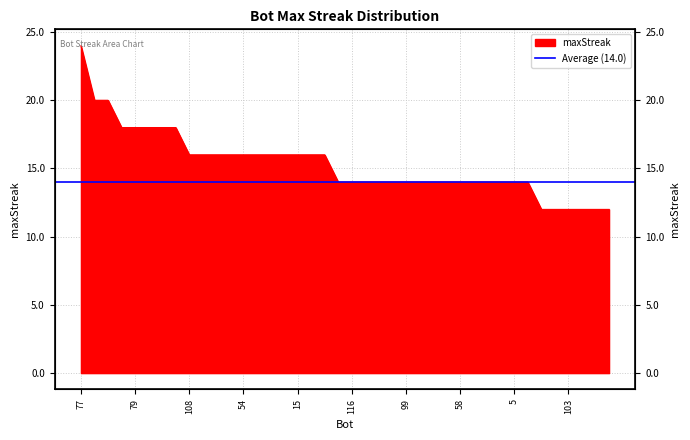

Reading right to left, what are all the values shown in this chart?

75=12	86=12	101=12	103=12	110=12	122=12	3=14	5=14	12=14	22=14	43=14	58=14	63=14	87=14	93=14	99=14	111=14	113=14	114=14	116=14	121=14	2=16	10=16	15=16	18=16	20=16	21=16	54=16	67=16	85=16	88=16	108=16	60=18	69=18	76=18	79=18	102=18	65=20	70=20	77=24